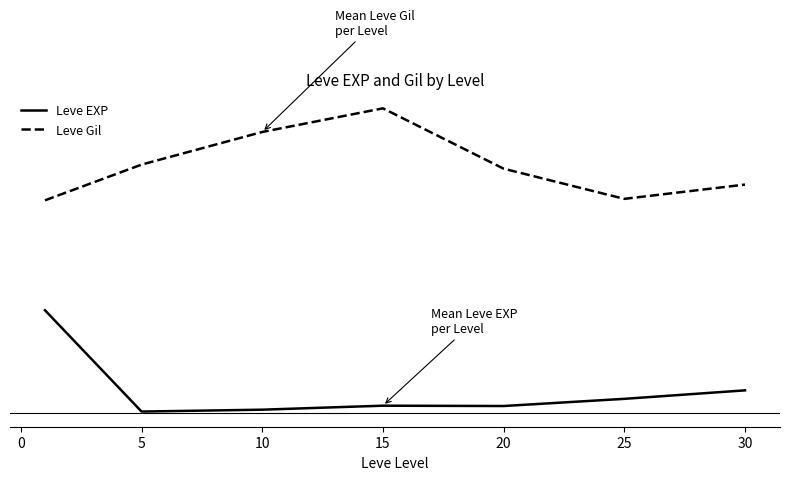

List the series in order of their overall mean, highest first.

Leve Gil, Leve EXP